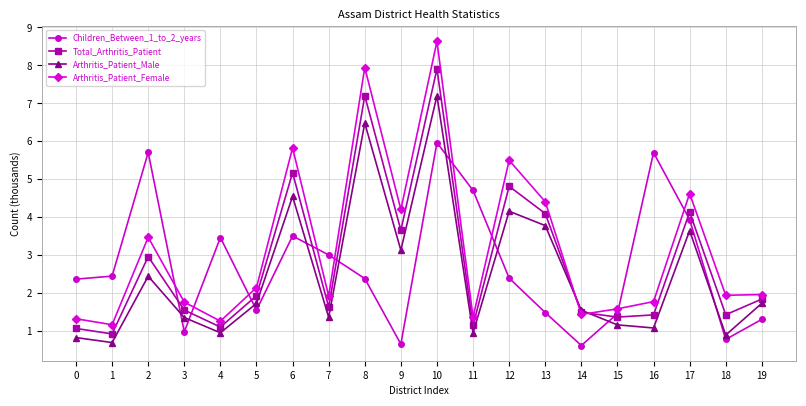

What is the highest value of the Arthritis_Patient_Female series?

8.6